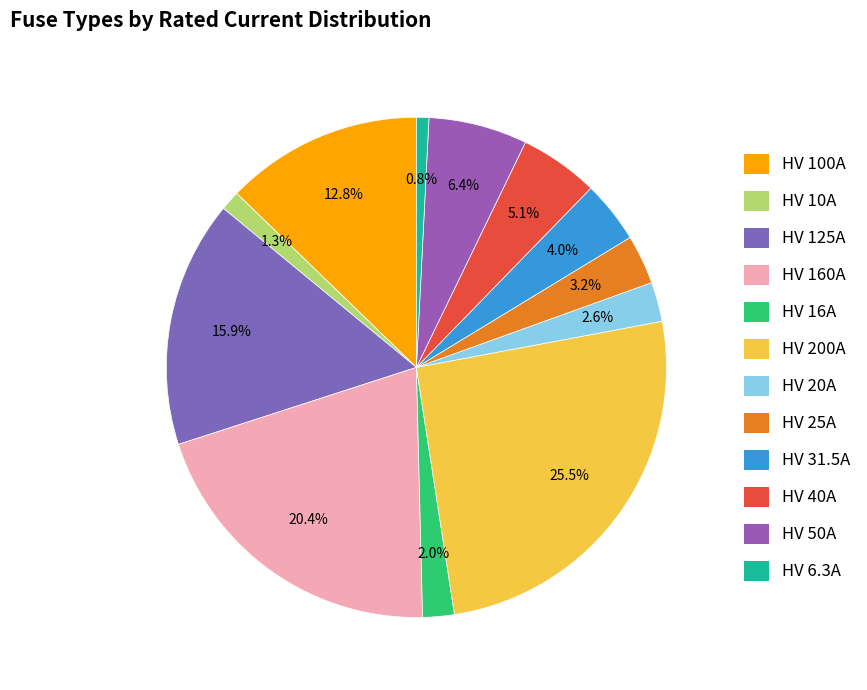

What is the ratio of the value at HV 40A to the value at HV 31.5A?

1.3